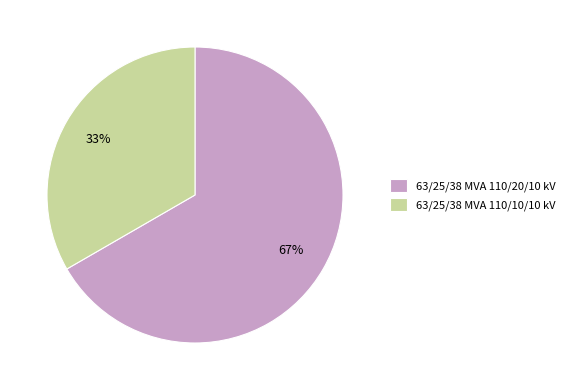

Combined, do 63/25/38 MVA 110/10/10 kV and 63/25/38 MVA 110/20/10 kV account for over 50%?

Yes